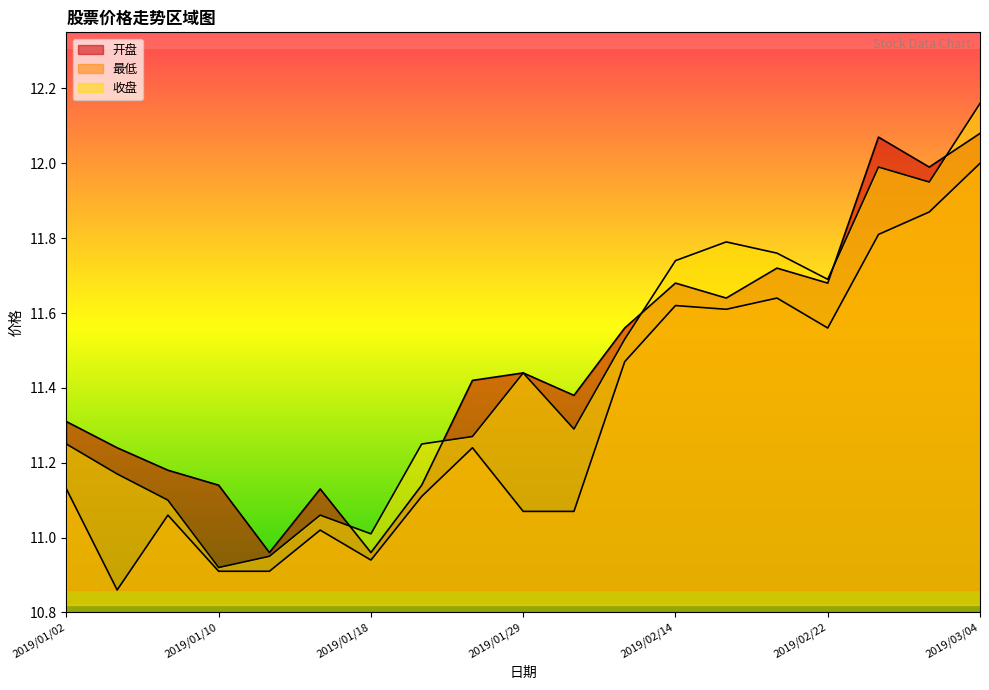

True or false: 最低 has a value of 11.2 at 2019/01/25.

True